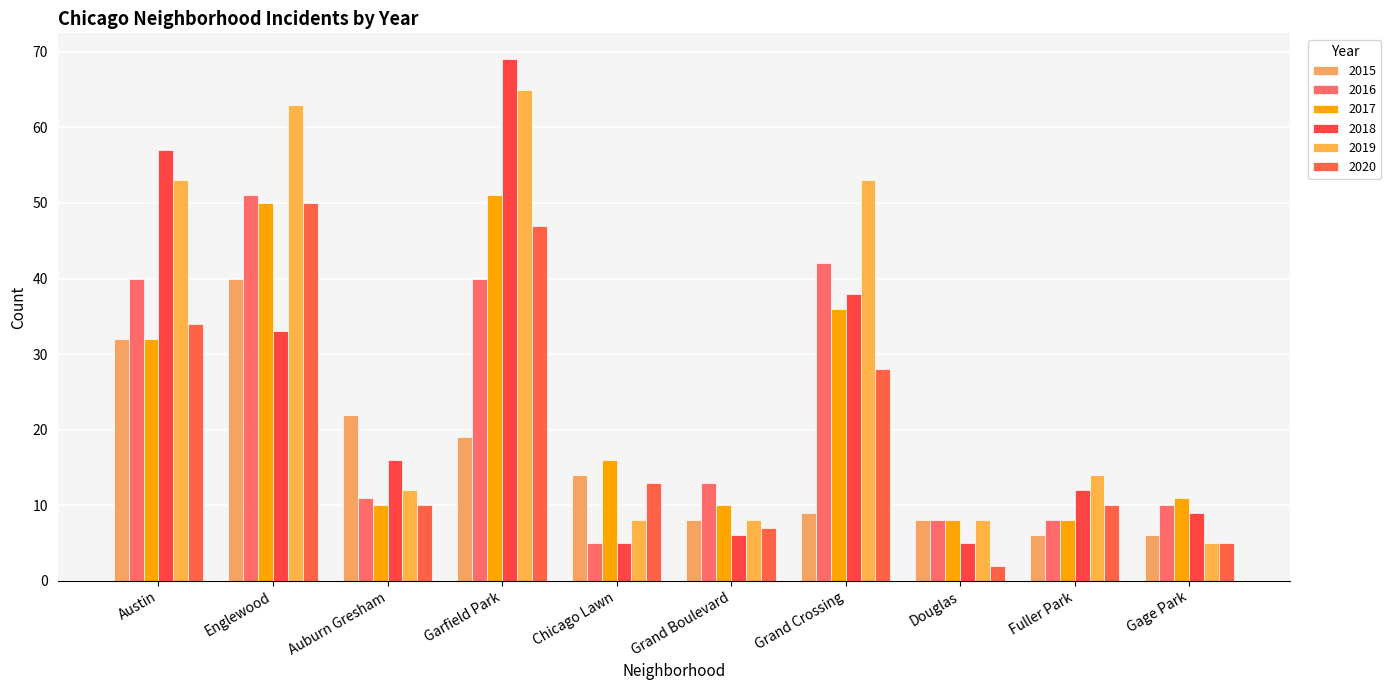

The 2016 series shows 79 at Englewood. True or false?

False